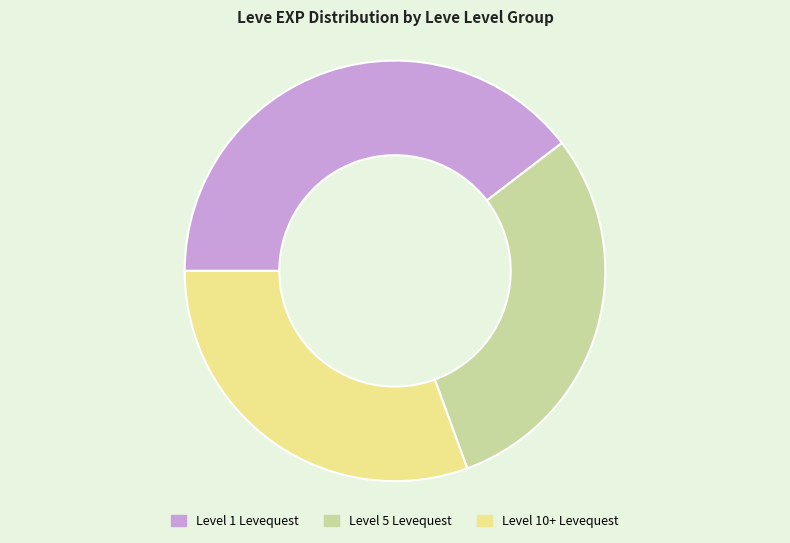

Is it true that Level 10+ Levequest is 31% of the pie?

True